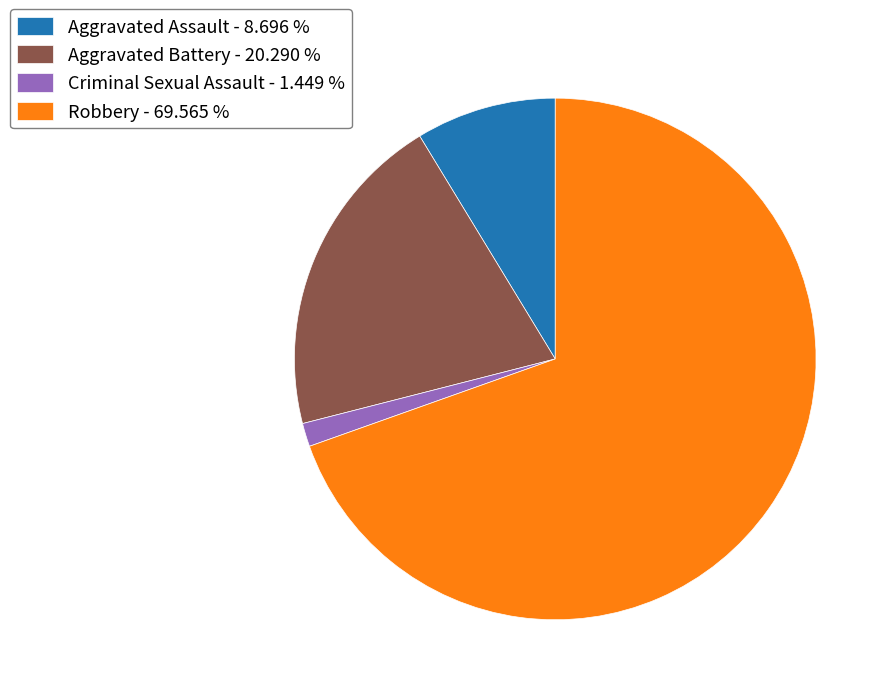

Between Aggravated Battery - 20.290 % and Robbery - 69.565 %, which is larger?

Robbery - 69.565 %